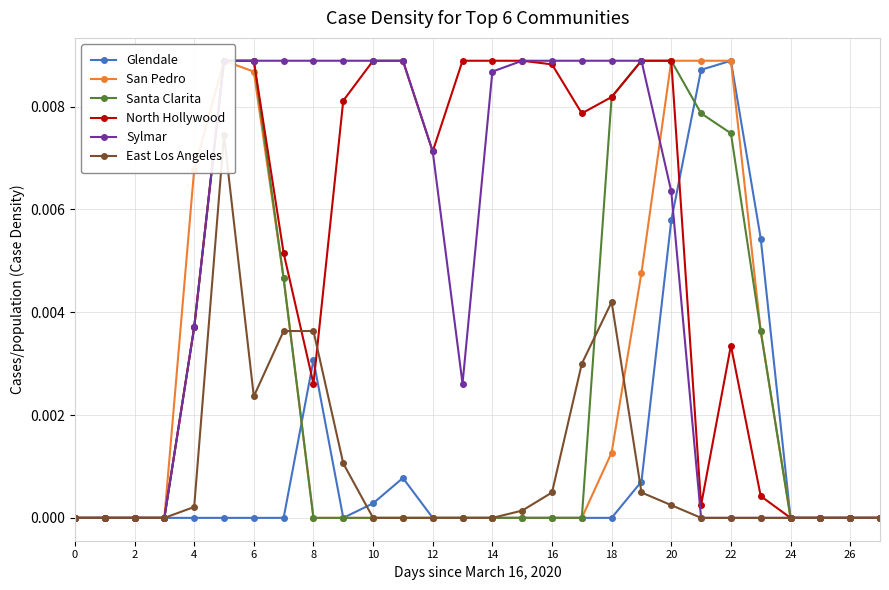

How many positive values does the North Hollywood series have?

20